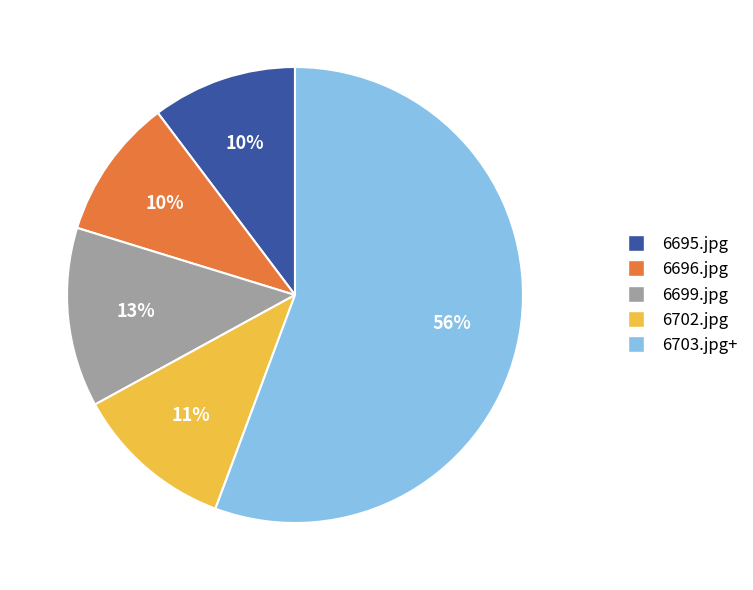

What is the ratio of the value at 6702.jpg to the value at 6695.jpg?

1.1